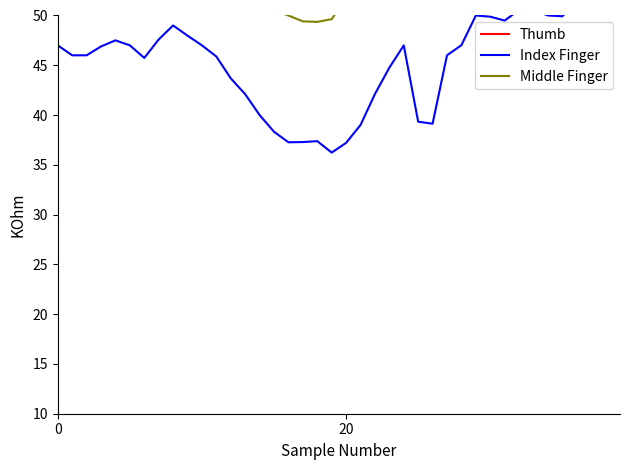

Rank the series by their maximum value, from lowest to highest.

Index Finger, Middle Finger, Thumb